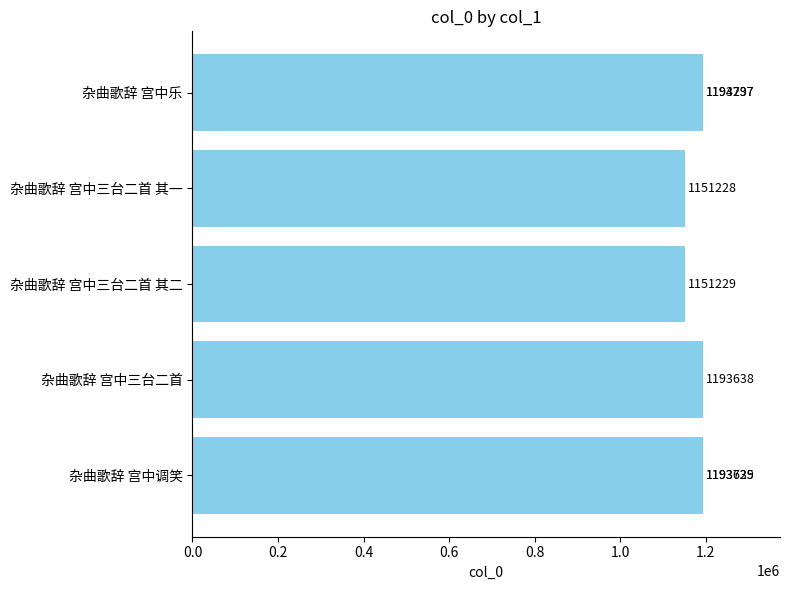

Approximately how many times larger is the value at 0.8 compared to 0.4?

1.0